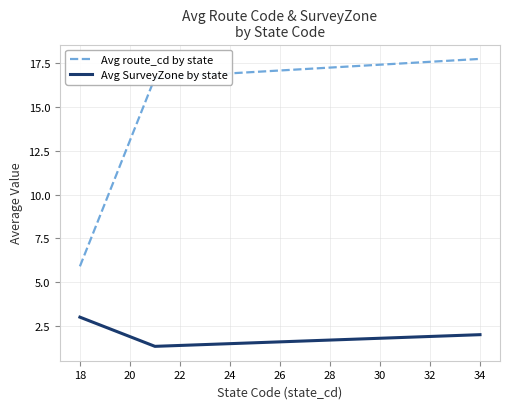

What is the minimum value shown in the chart?

1.3